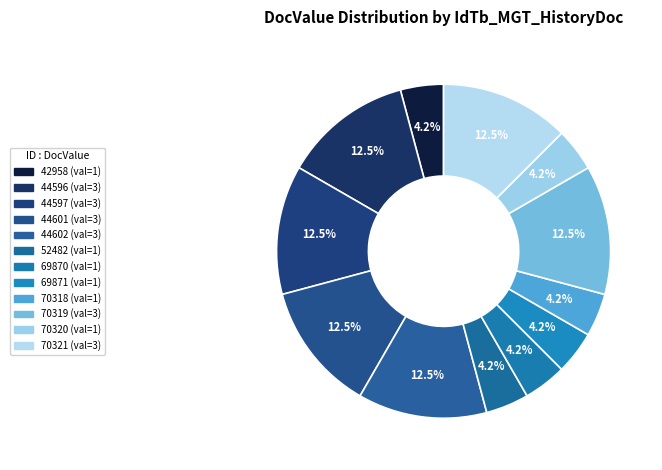

How many slices are in this pie chart?

12